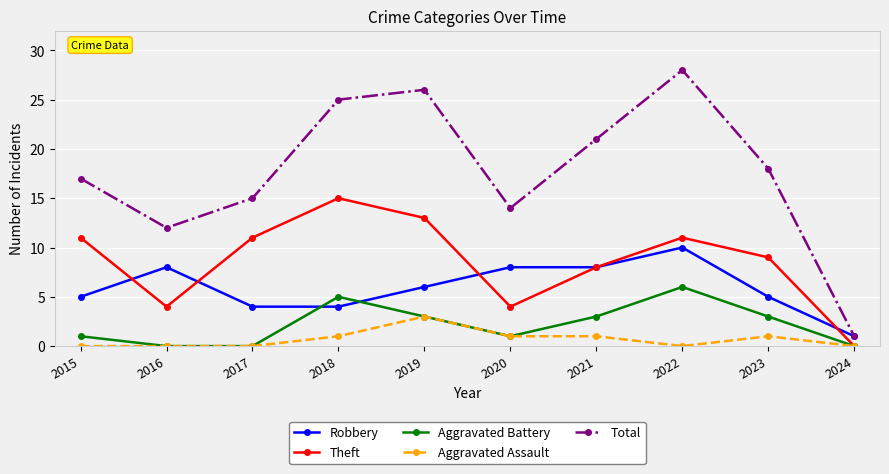

What is the approximate value of Total at 2017?

15